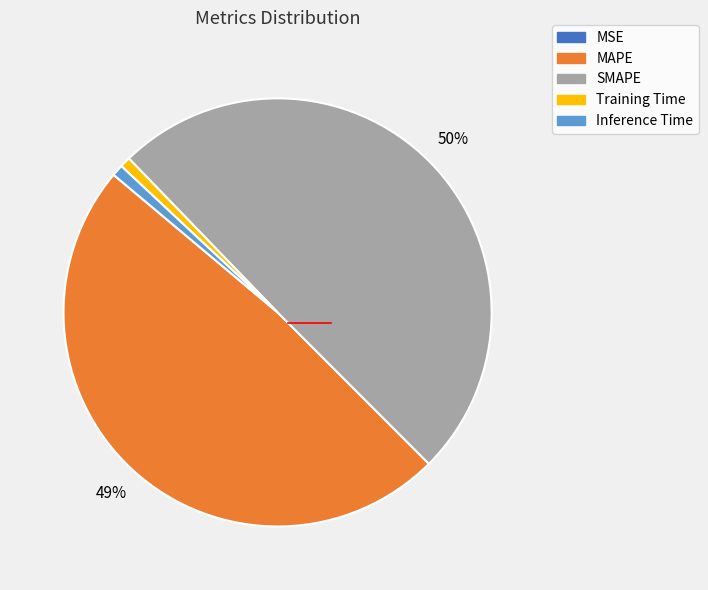

Does Training Time represent more than half of the total?

No